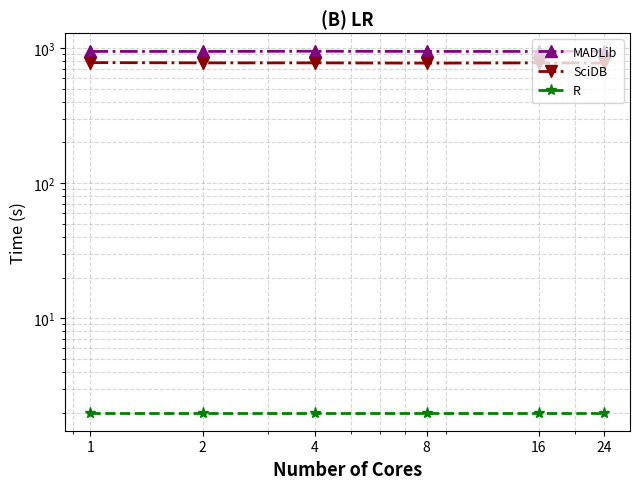

Count the number of data series in this chart.

3